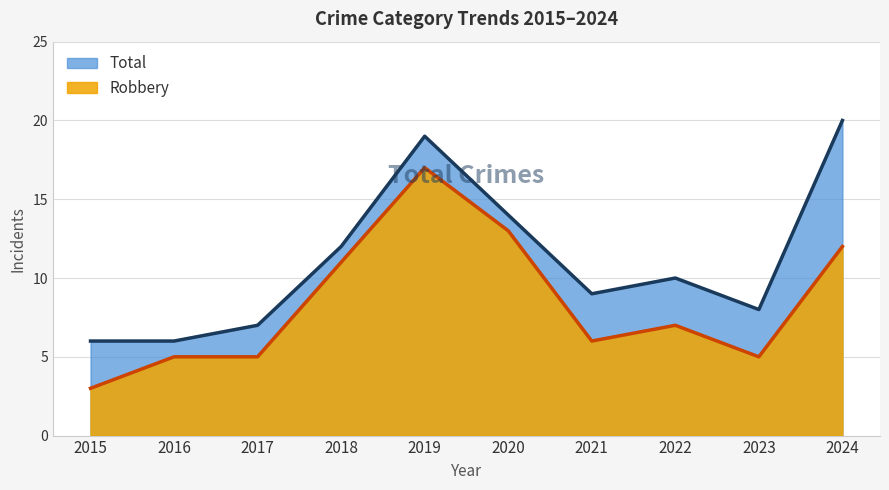

Reading left to right, transcribe all the data shown in this chart.

Robbery: 2015=3	2016=5	2017=5	2018=11	2019=17	2020=13	2021=6	2022=7	2023=5	2024=12
Total: 2015=6	2016=6	2017=7	2018=12	2019=19	2020=14	2021=9	2022=10	2023=8	2024=20